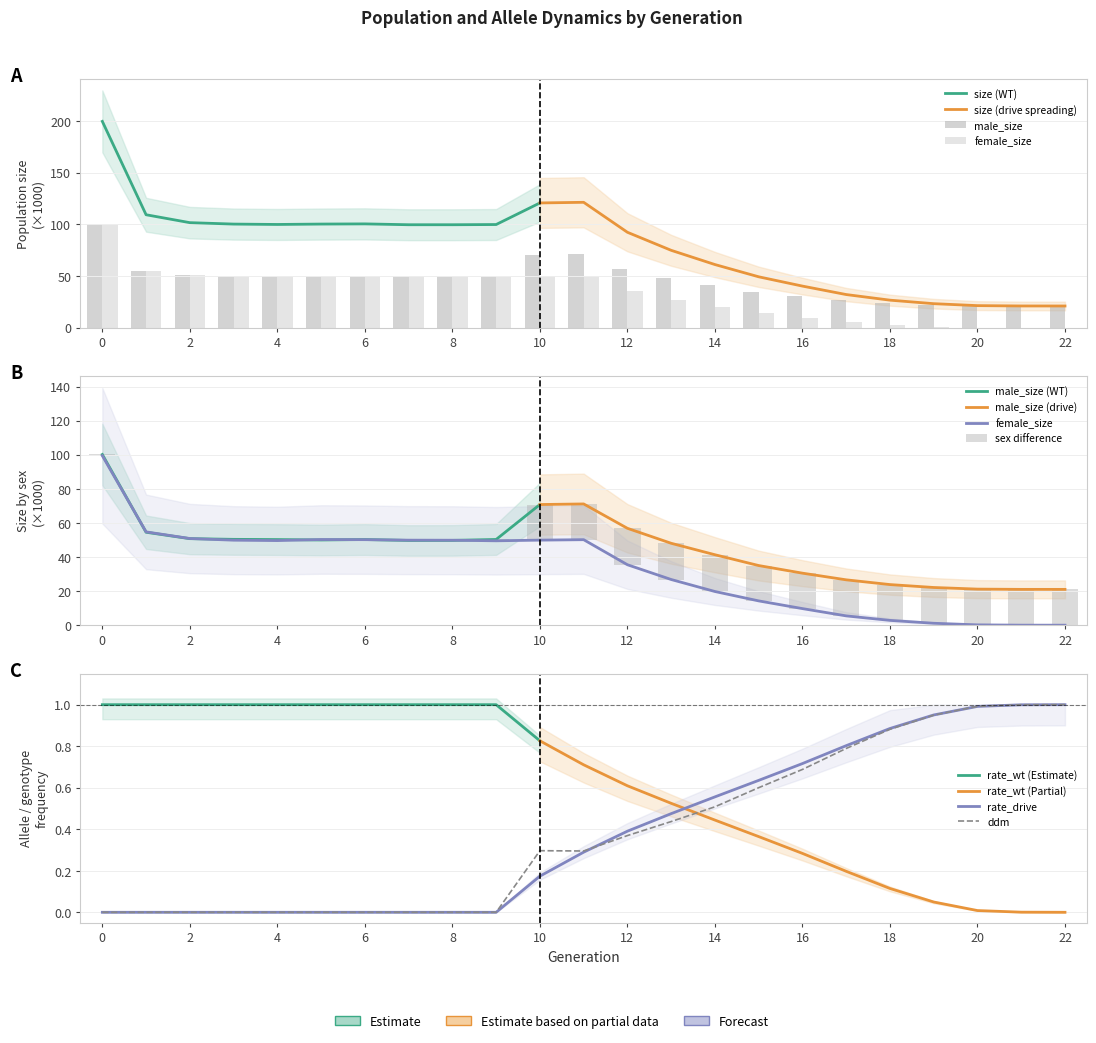

What is the sum of the female_size values at 8 and 18?

52.7